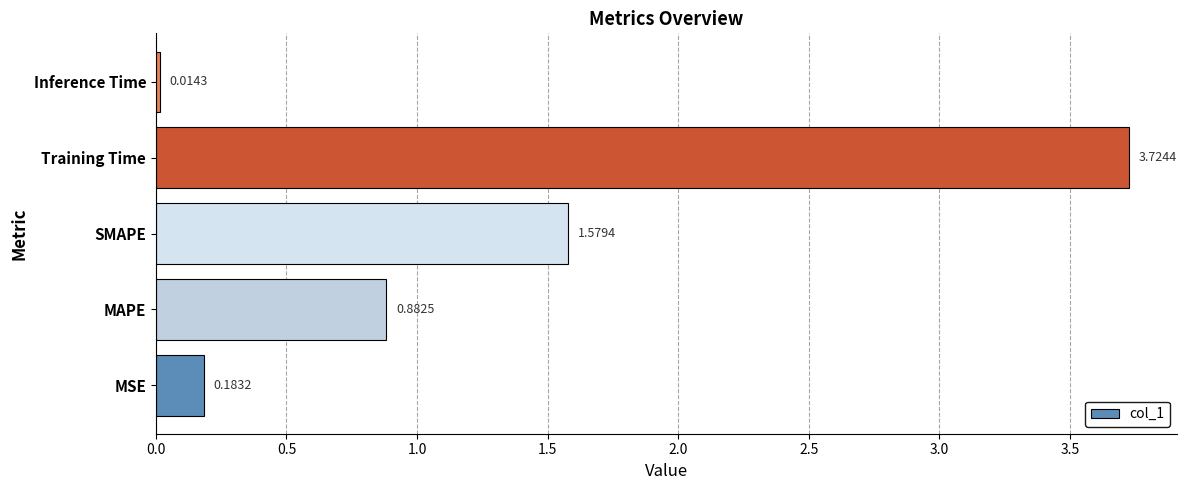

What is the change in value from SMAPE to Training Time?

+2.1